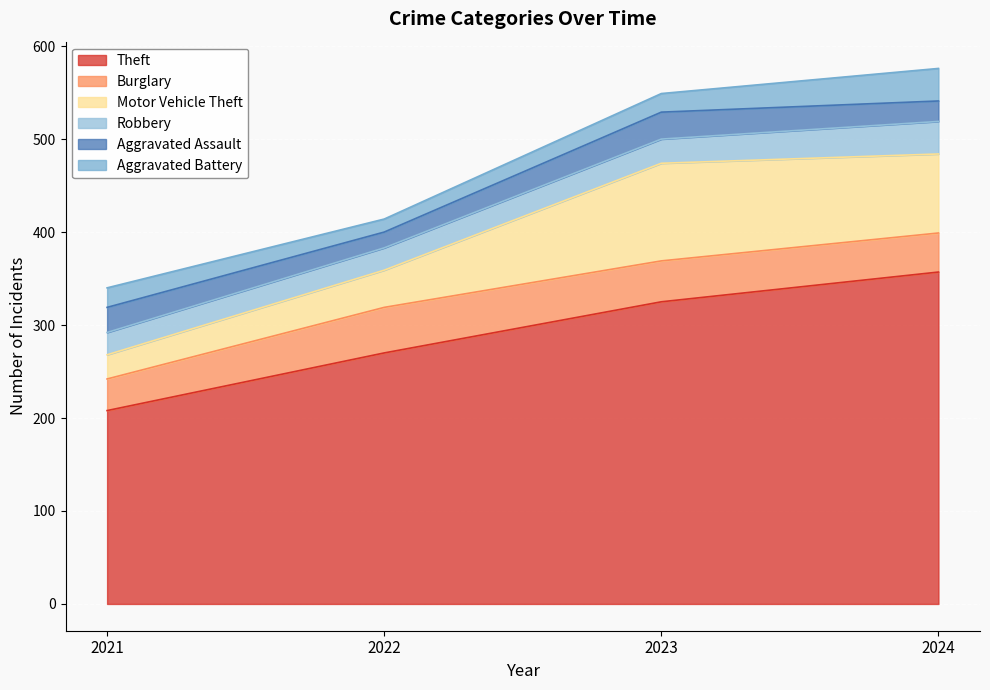

True or false: Robbery and Aggravated Battery intersect in this chart.

False